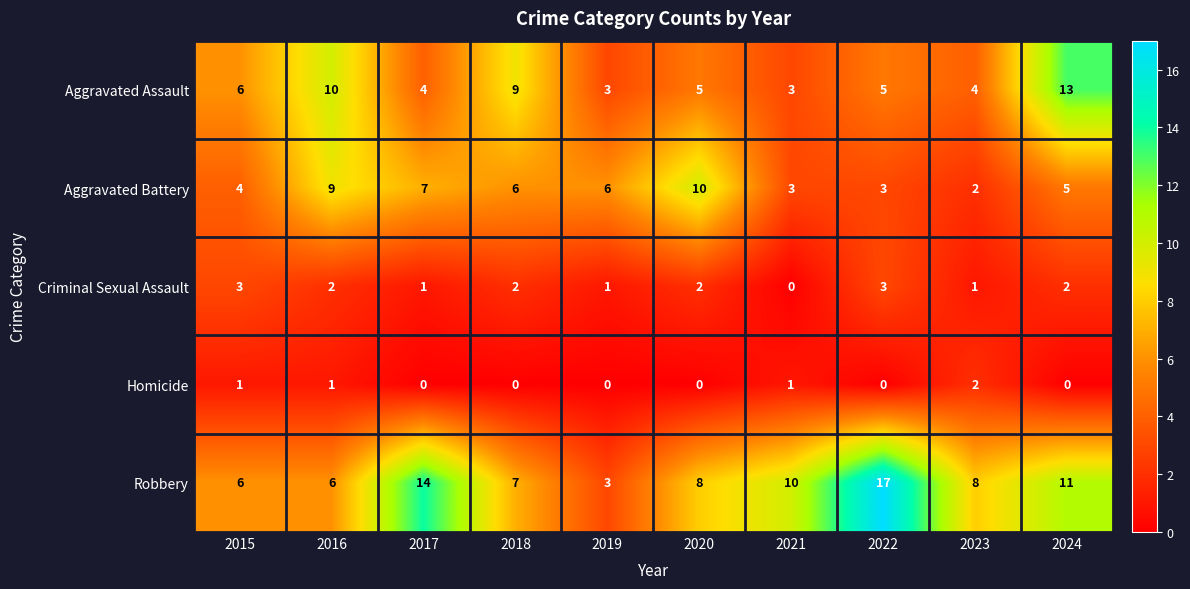

How many data points does each series have?

10